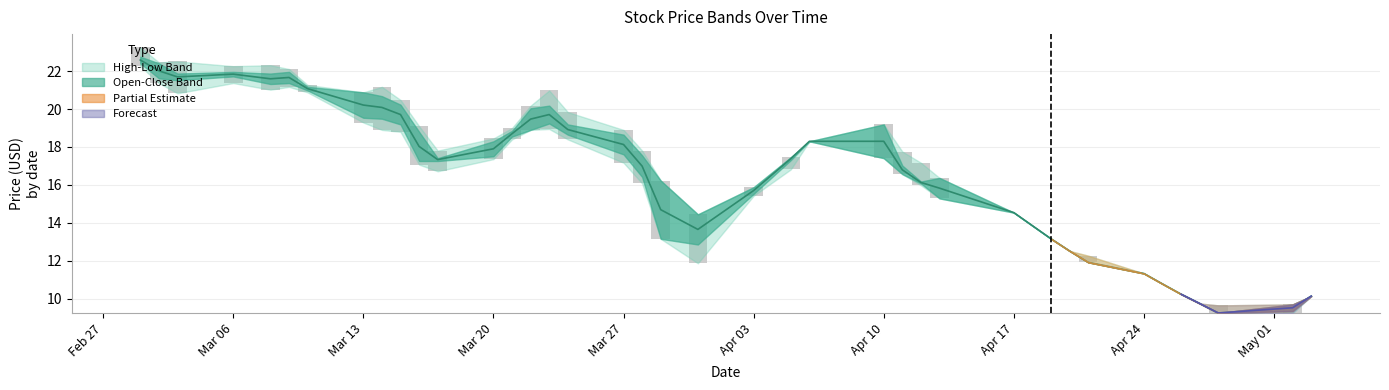

Where is High nearest to the value 16?

2023-04-03